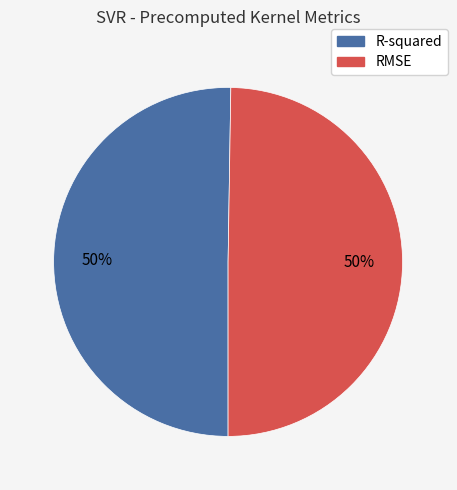

Is it true that RMSE is 41% of the pie?

False